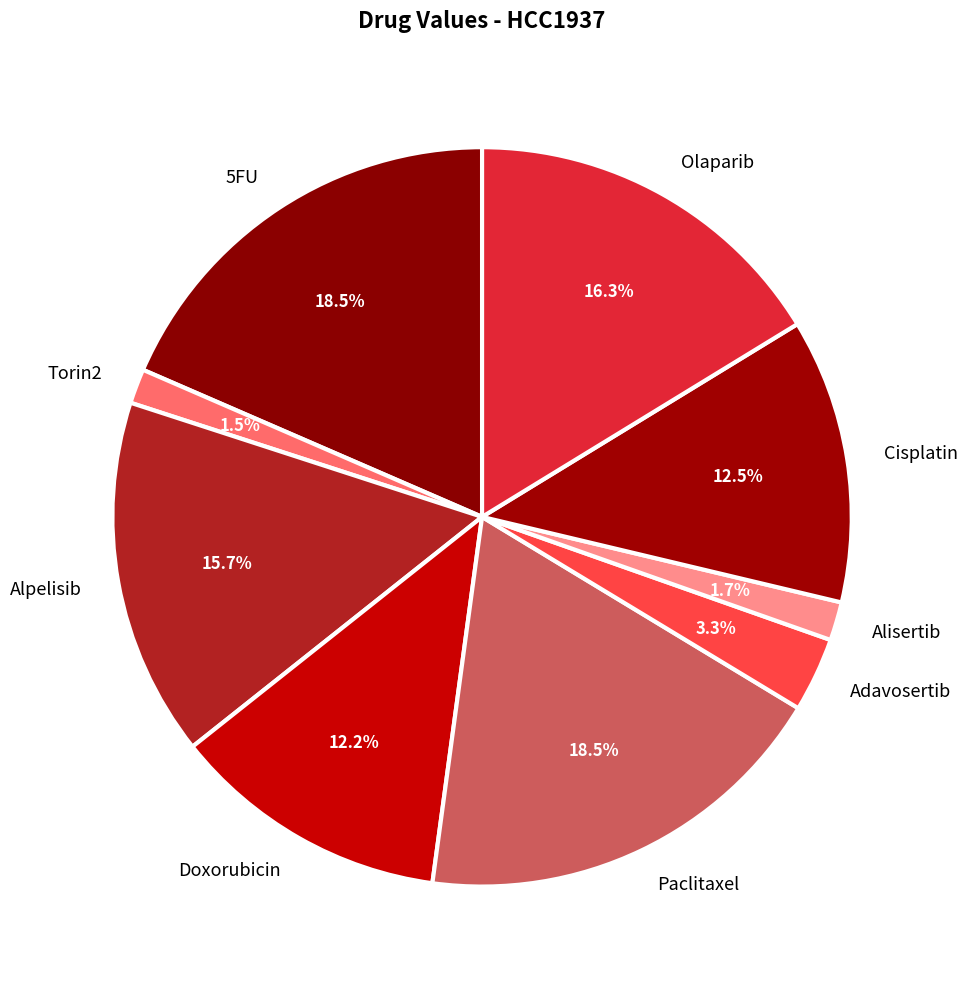

What portion of the pie excludes Alisertib?

98.3%